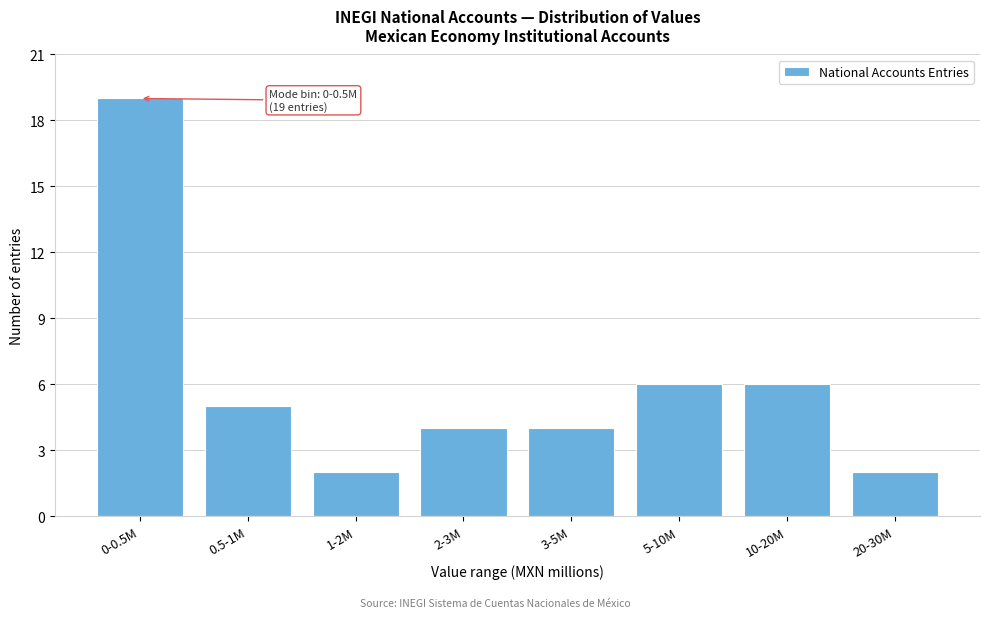

Reading right to left, list all the values displayed in this chart.

2	6	6	4	4	2	5	19